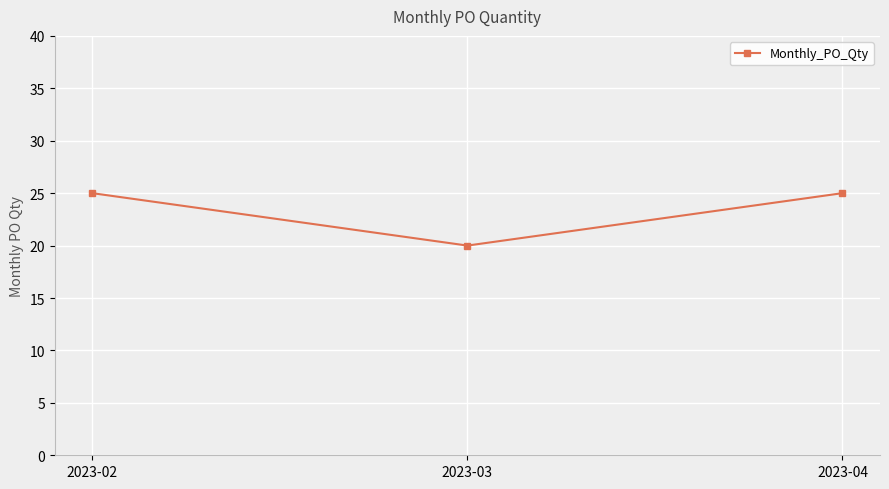

What is the change in value from 2023-02 to 2023-03?

-5